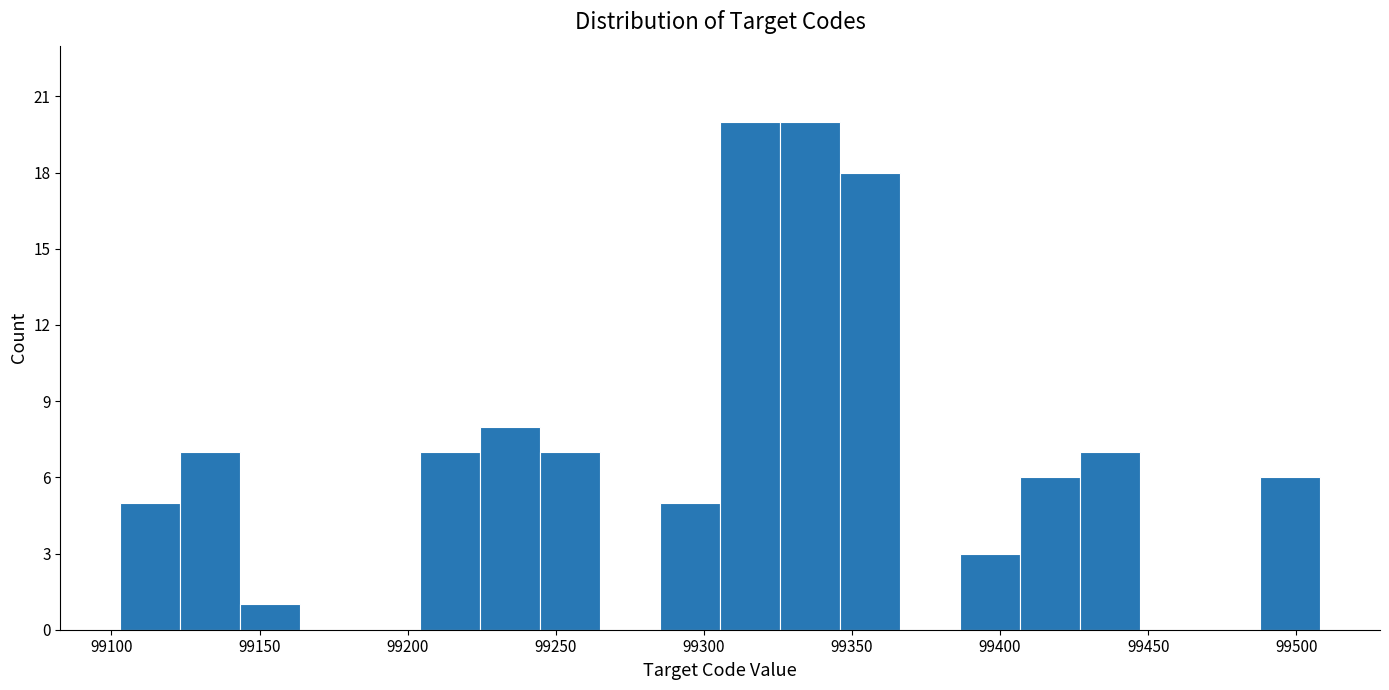

Reading left to right, list every bar in this chart as the range it spans on the x-axis followed by its height. Neither the bar edges nor the heights are printed on the chart, so give them approximately, as read against the axes.

99105 to 99125: 5
99125 to 99145: 7
99145 to 99165: 1
99165 to 99185: 0
99185 to 99205: 0
99205 to 99225: 7
99225 to 99245: 8
99245 to 99265: 7
99265 to 99285: 0
99285 to 99305: 5
99305 to 99325: 20
99325 to 99345: 20
99345 to 99365: 18
99365 to 99385: 0
99385 to 99405: 3
99405 to 99425: 6
99425 to 99445: 7
99445 to 99470: 0
99470 to 99490: 0
99490 to 99510: 6